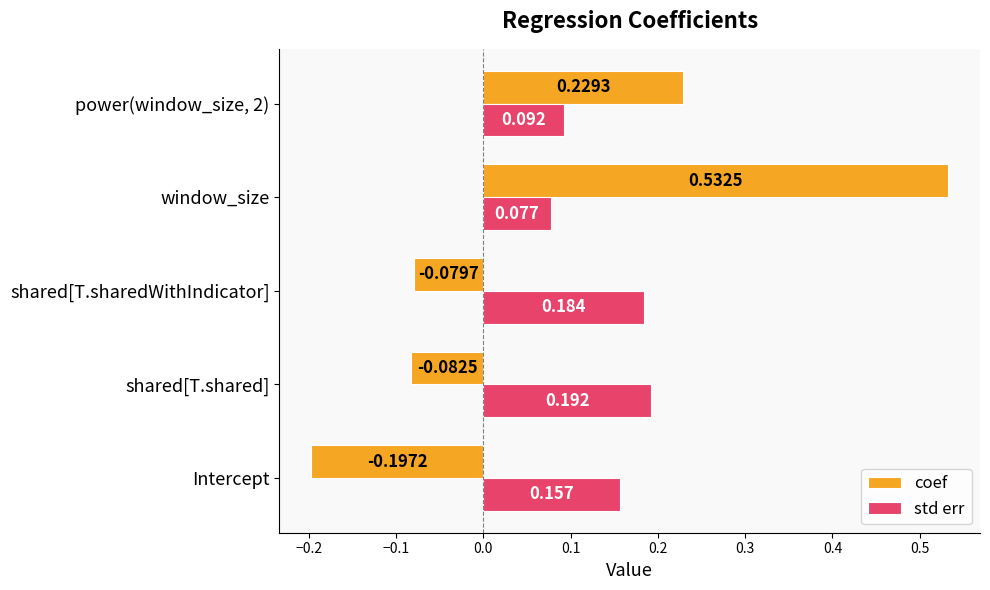

Rank the series at window_size from highest to lowest value.

coef, std err